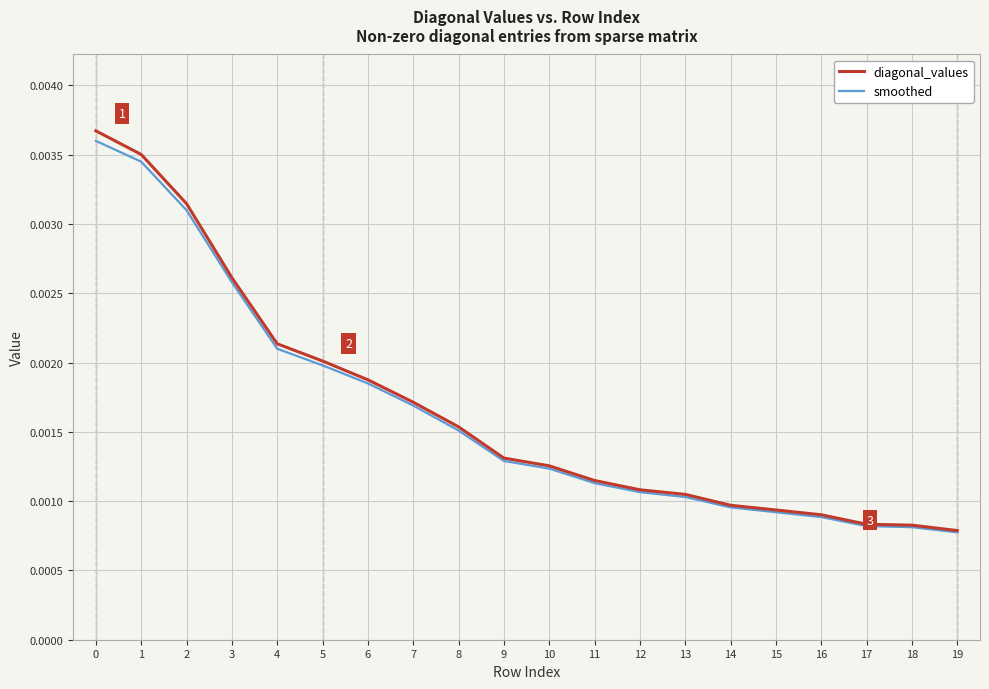

Which series has the widest spread of values?

diagonal_values